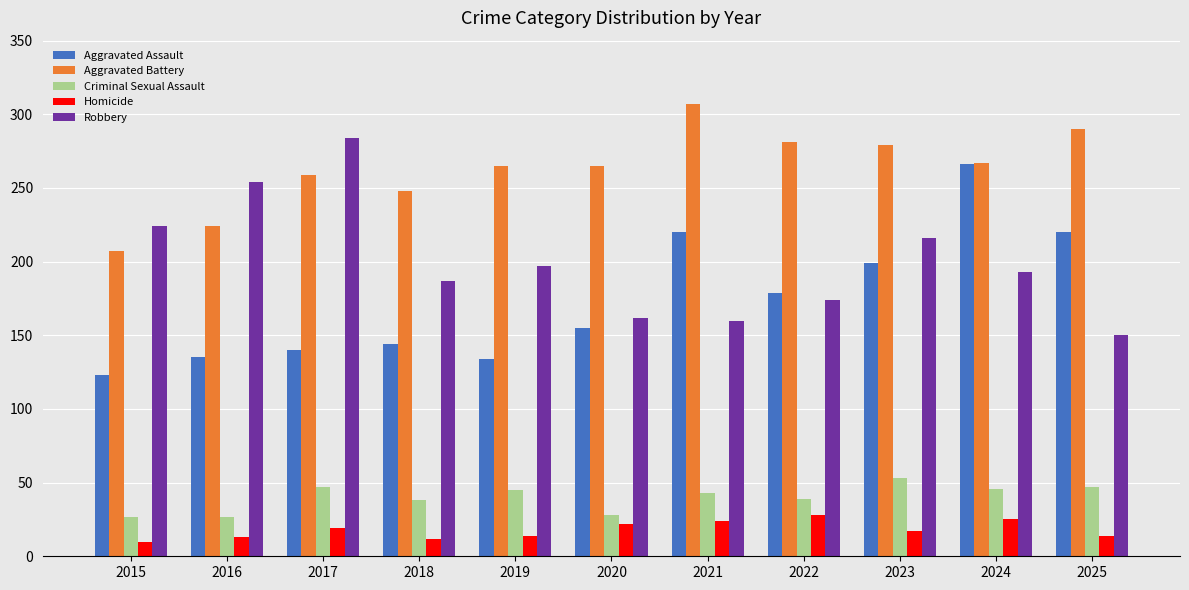

Rank the series at 2016 from lowest to highest value.

Homicide, Criminal Sexual Assault, Aggravated Assault, Aggravated Battery, Robbery